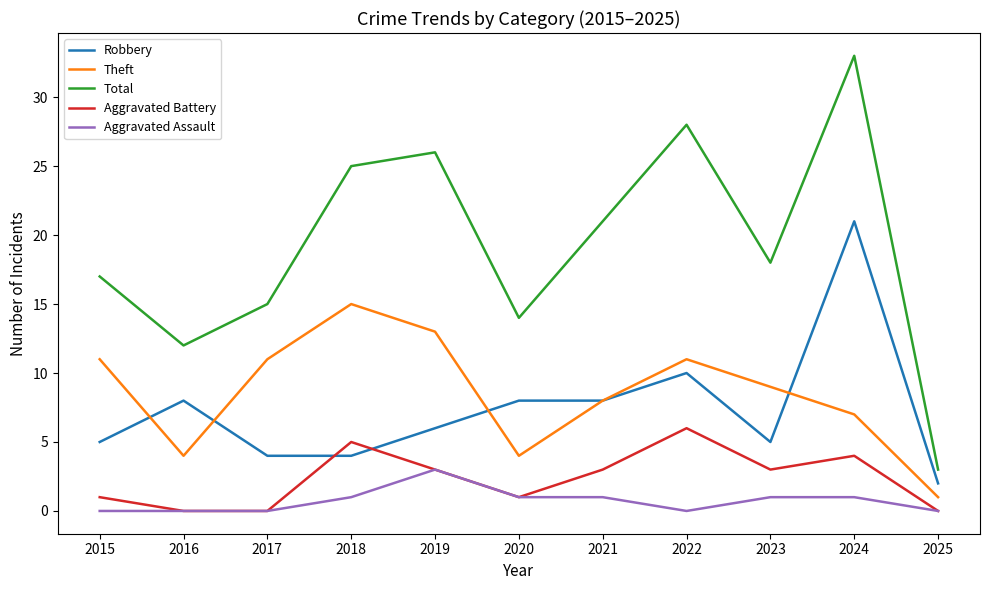

At which label does Aggravated Assault reach its peak?

2019